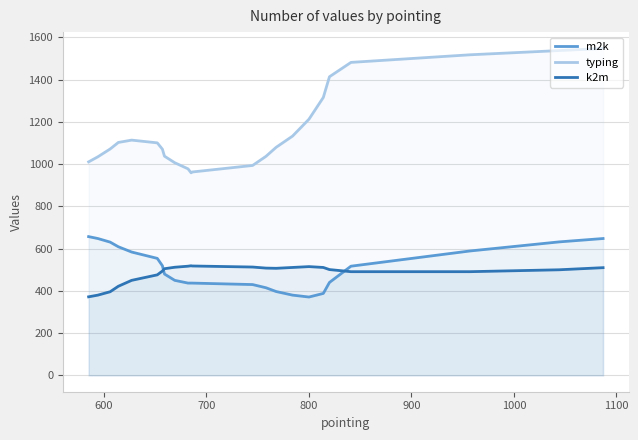

What is the minimum value shown in the chart?

371